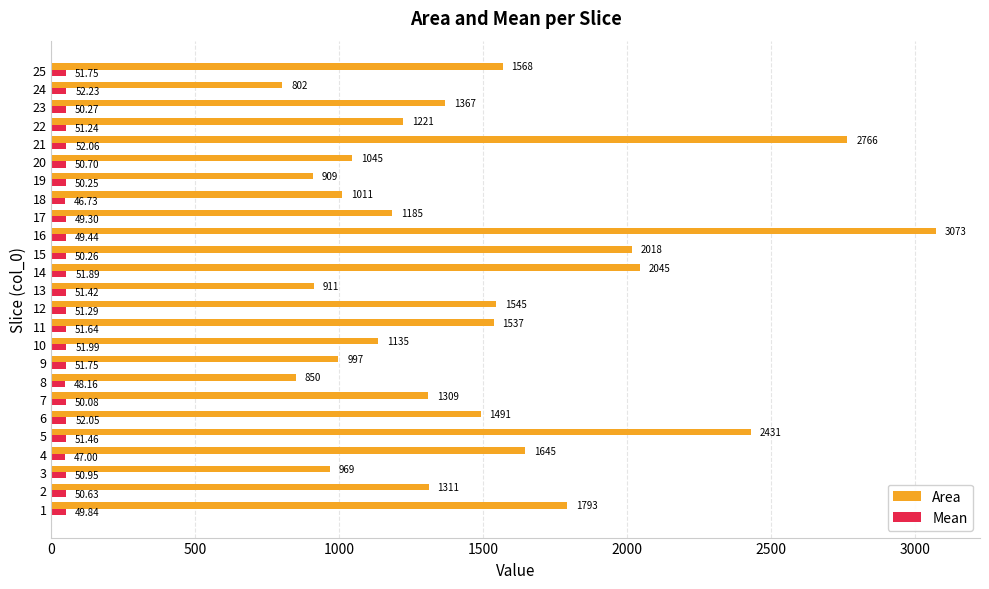

What is the difference between the Area values at 3 and 9?

28.0